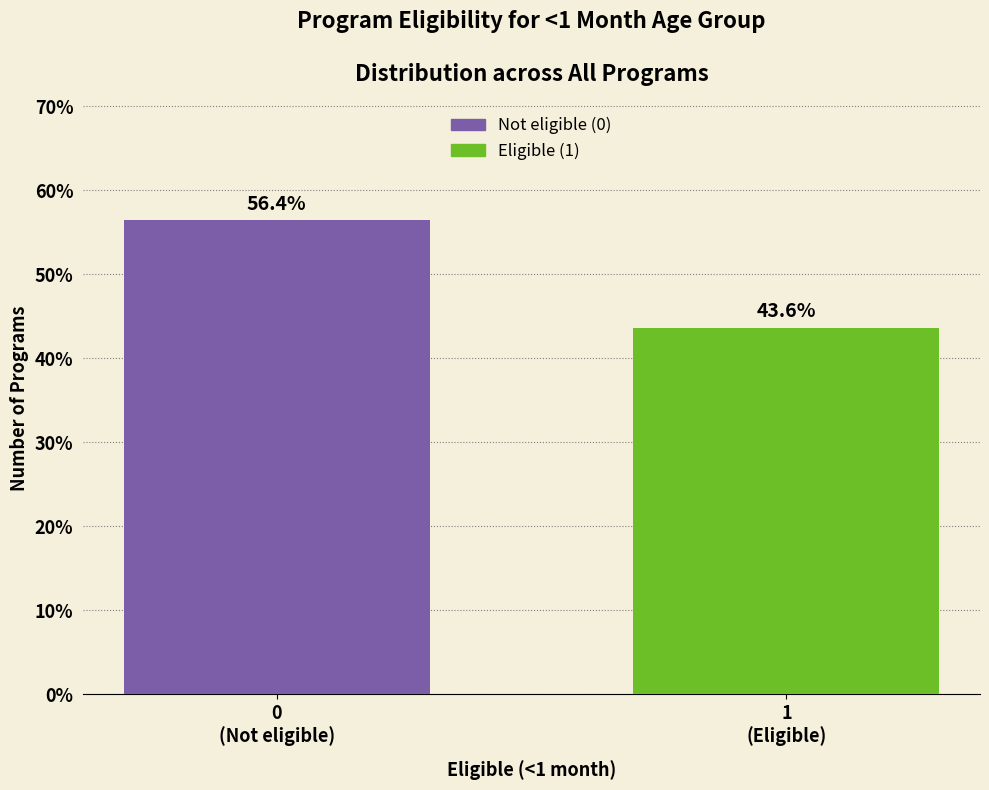

Reading left to right, transcribe all the data shown in this chart.

56.4	43.6